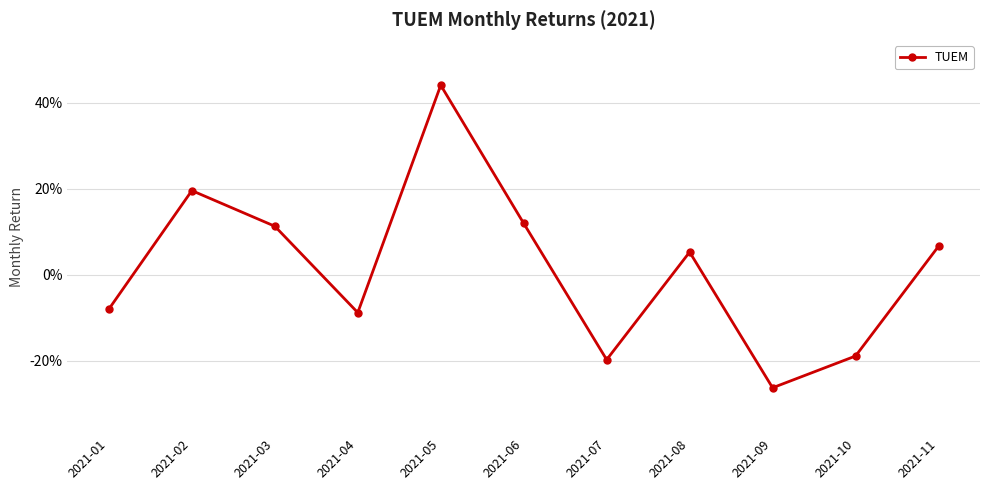

How many points are lower than both their immediate neighbors (excluding endpoints)?

3